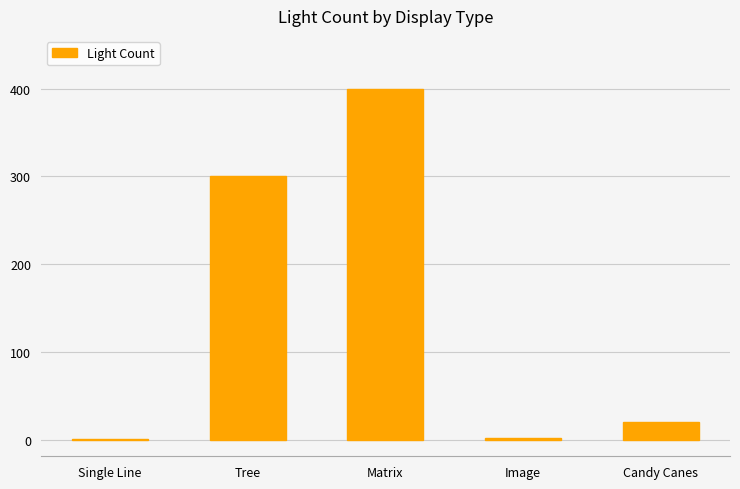

At which label is the value closest to 200?

Tree